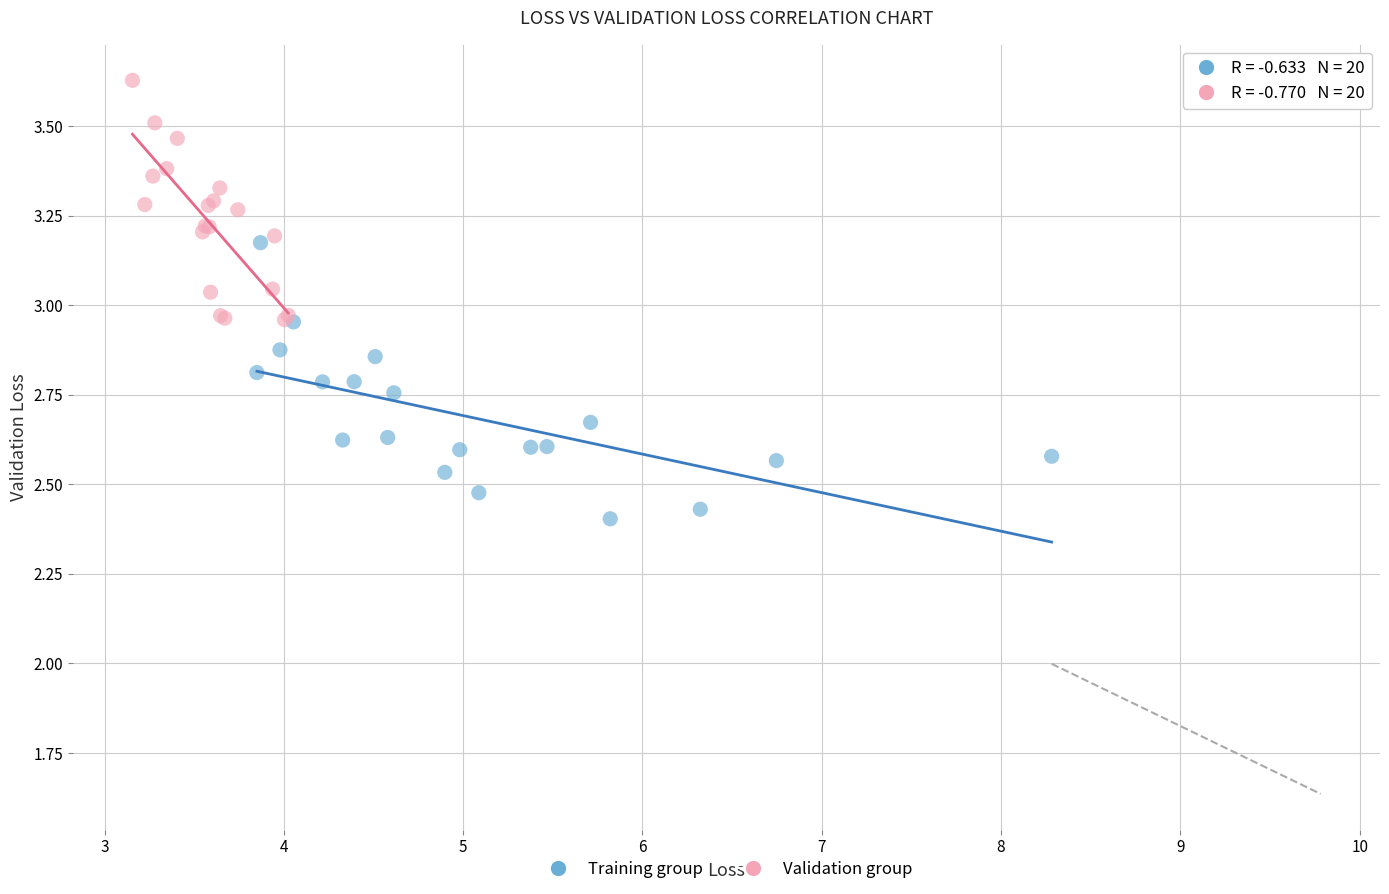

Which series reaches the maximum Y coordinate?

Validation group